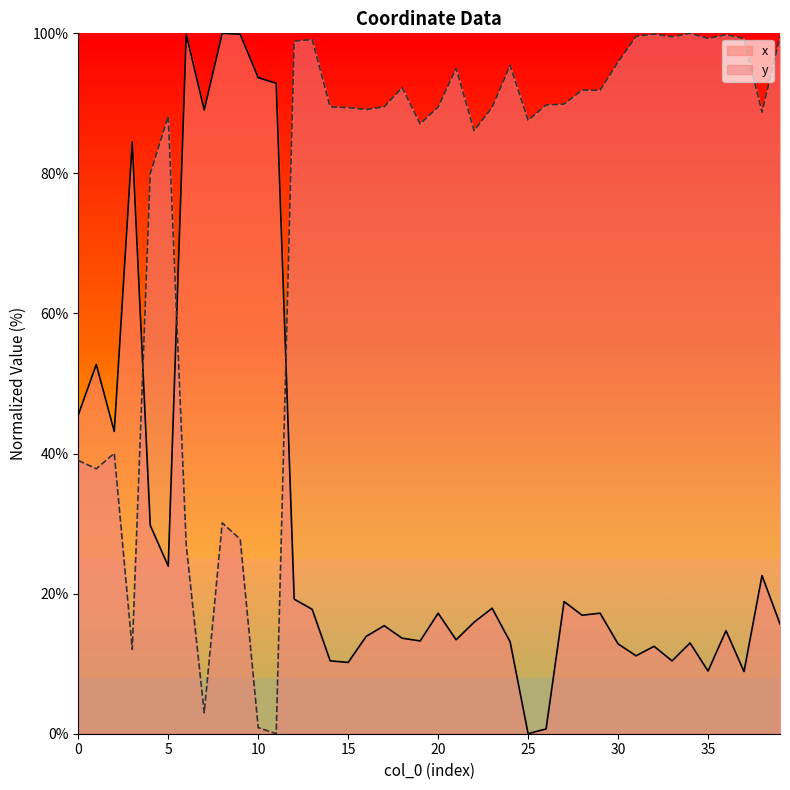

True or false: x has a value of 29.7 at 4.

True